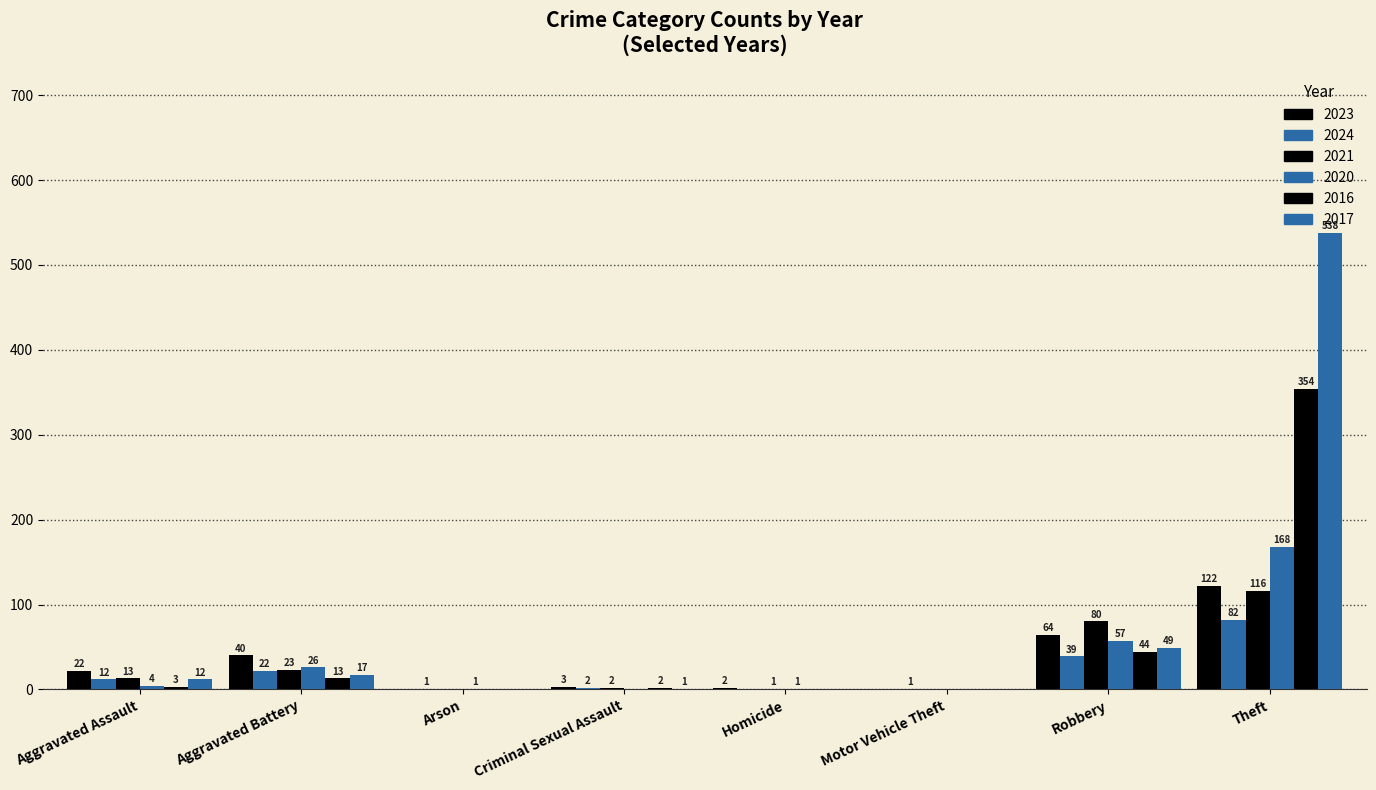

How many values in 2021 are above zero?

6